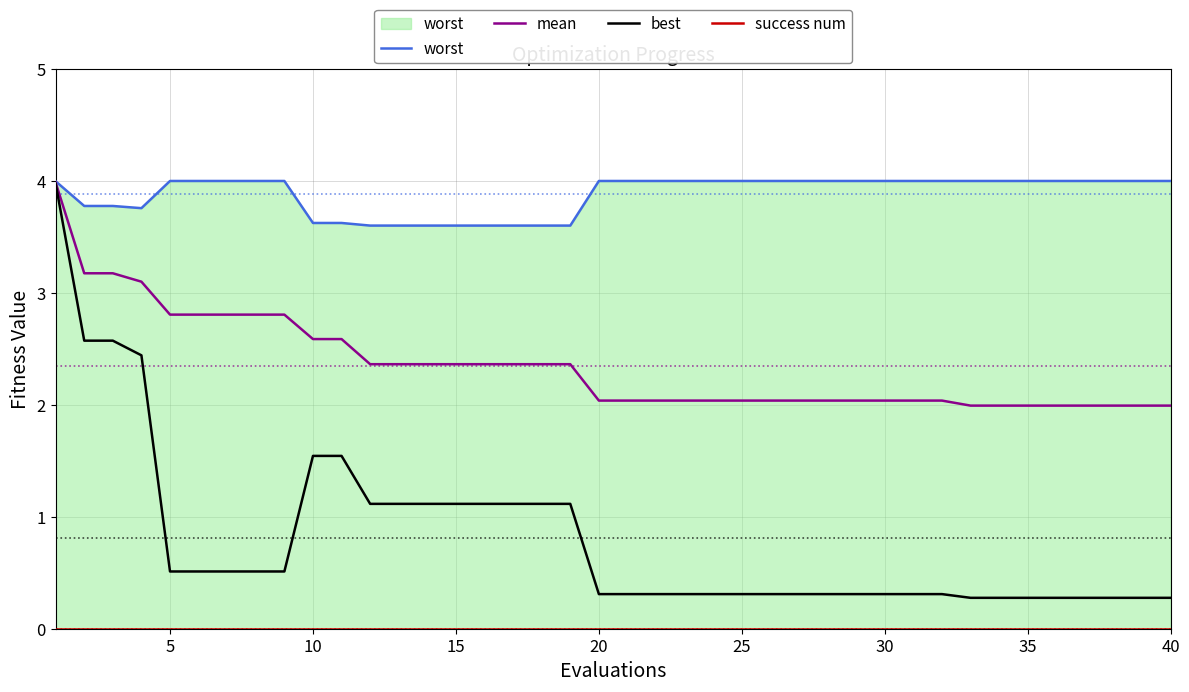

True or false: best and success num intersect in this chart.

False